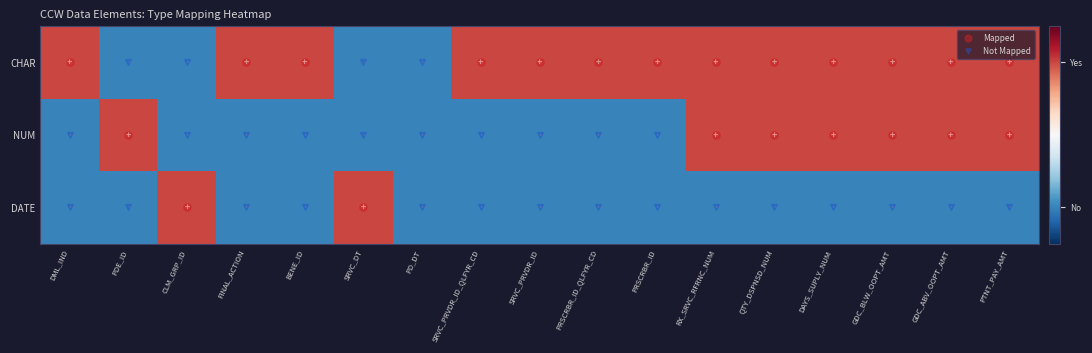

How many negative values does the DATE series have?

15